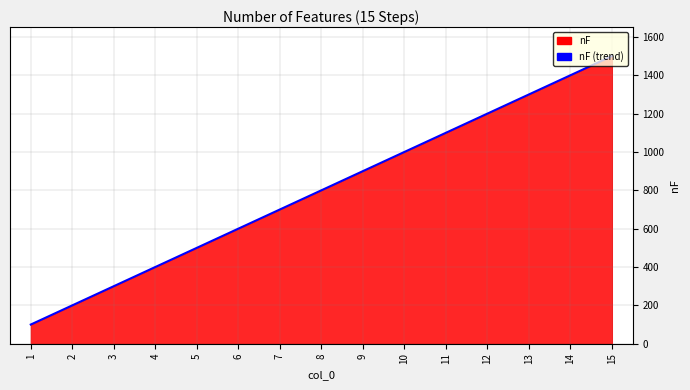

Reading right to left, transcribe all the data shown in this chart.

1500	1400	1300	1200	1100	1000	900	800	700	600	500	400	300	200	100